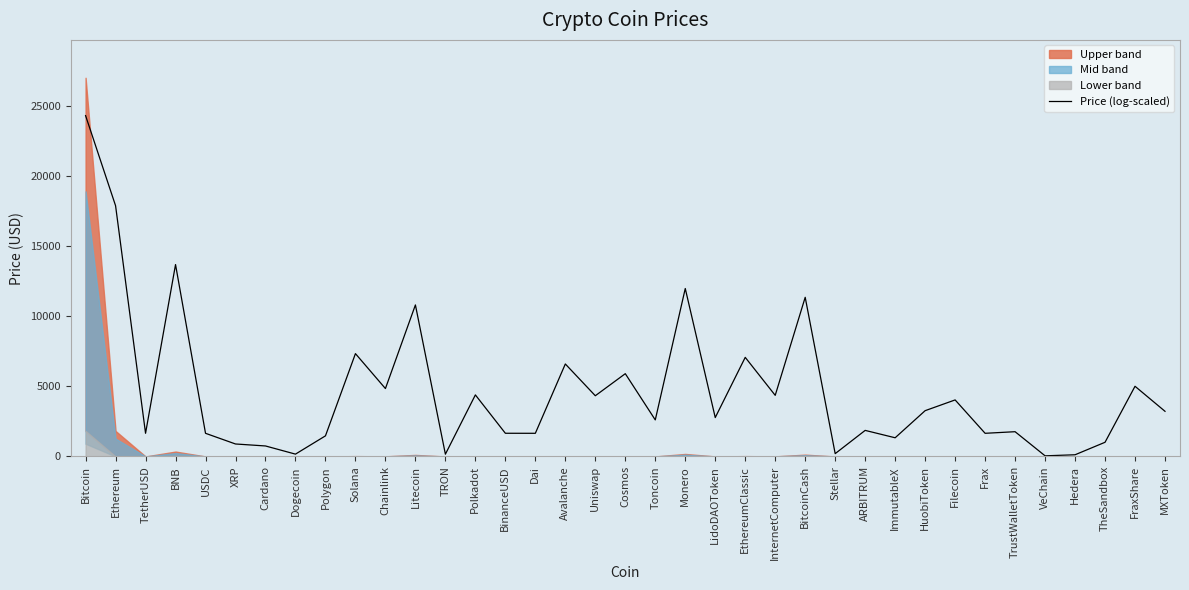

Reading right to left, extract all data points from this chart.

MXToken=3217.9	FraxShare=5001.2	TheSandbox=1011.7	Hedera=121.3	VeChain=46.2	TrustWalletToken=1764.8	Frax=1651.0	Filecoin=4028.8	HuobiToken=3263.6	ImmutableX=1332.1	ARBITRUM=1858.2	Stellar=202.0	BitcoinCash=11340.0	InternetComputer=4355.4	EthereumClassic=7061.5	LidoDAOToken=2772.2	Monero=11966.9	Toncoin=2604.5	Cosmos=5898.6	Uniswap=4326.9	Avalanche=6590.3	Dai=1651.0	BinanceUSD=1653.4	Polkadot=4386.8	TRON=163.2	Litecoin=10797.0	Chainlink=4839.2	Solana=7327.8	Polygon=1469.1	Dogecoin=167.1	Cardano=748.8	XRP=890.0	USDC=1651.0	BNB=13672.6	TetherUSD=1652.2	Ethereum=17867.4	Bitcoin=24284.8